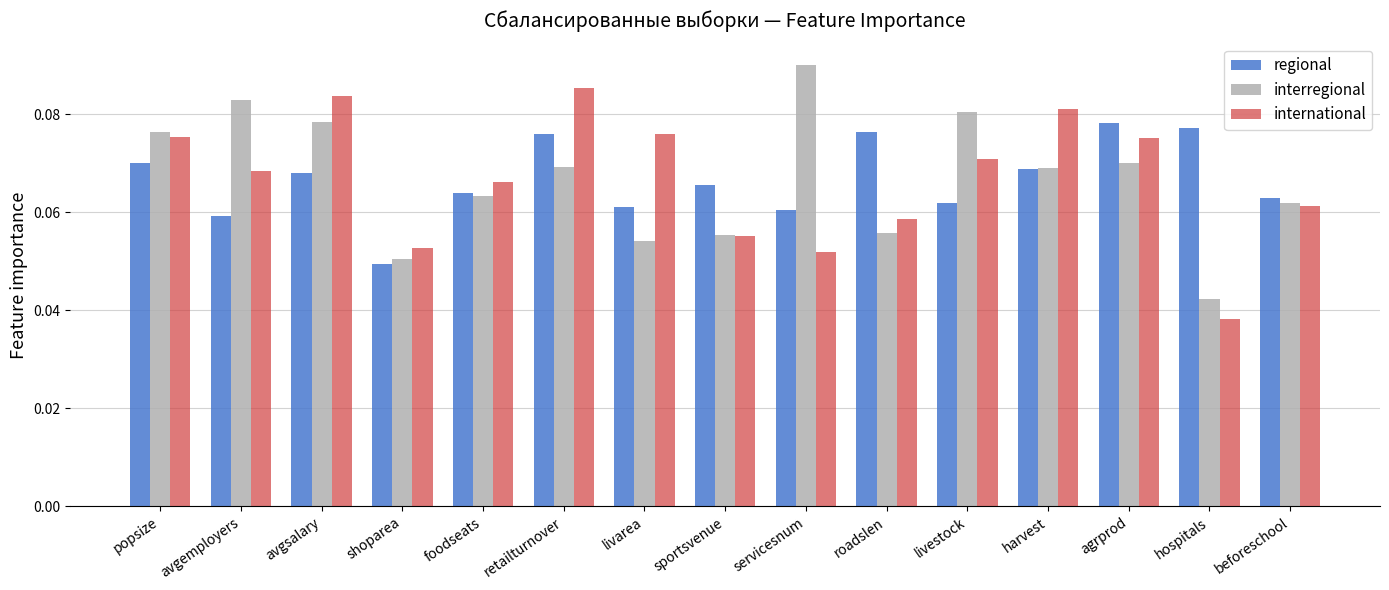

At how many categories does at least one series exceed 0?

15